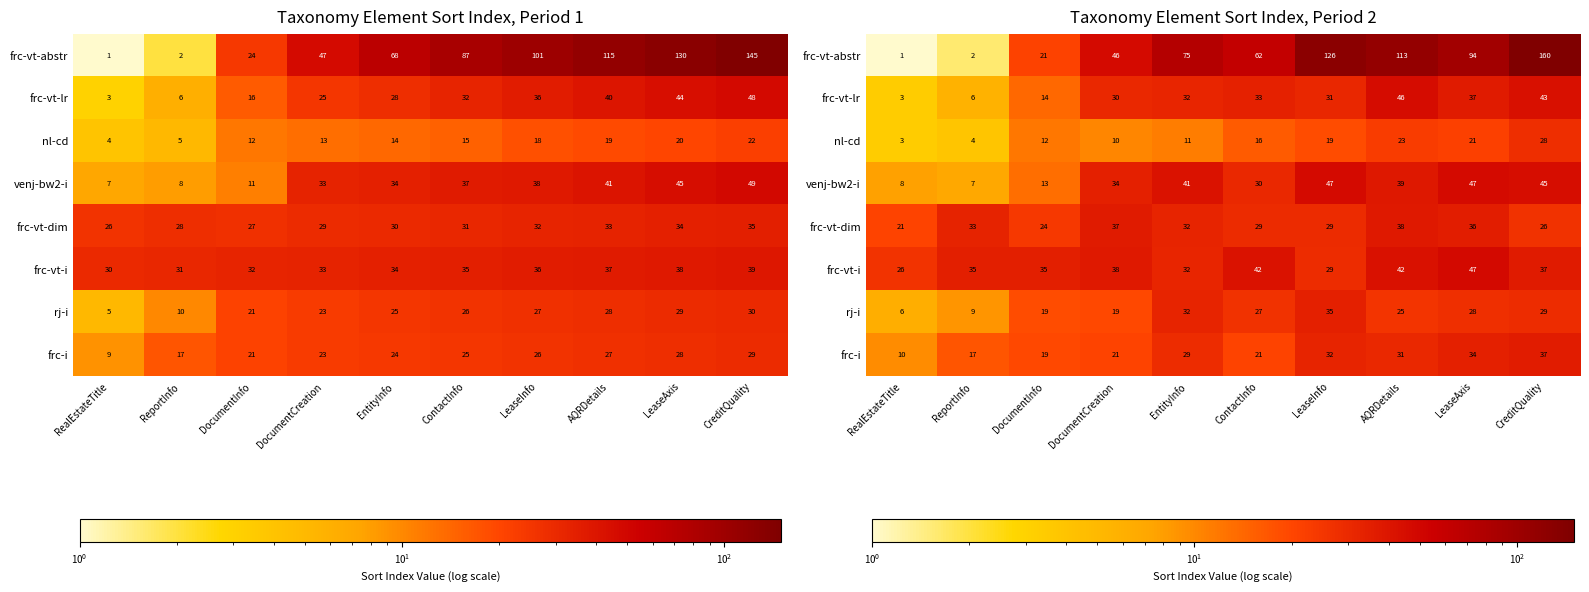

Which category has the highest value across all series?

CreditQuality